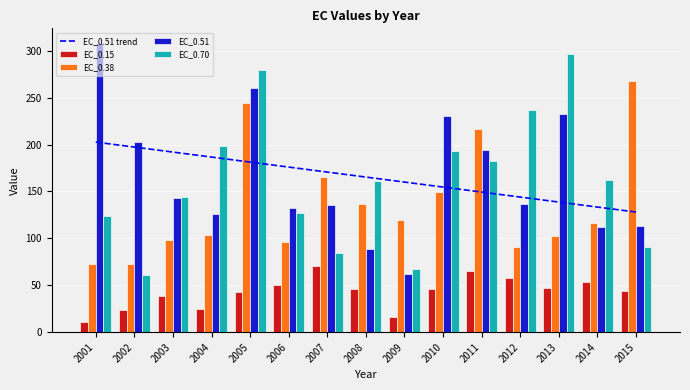

Which series changed the most between 2004 and 2010?

EC_0.51